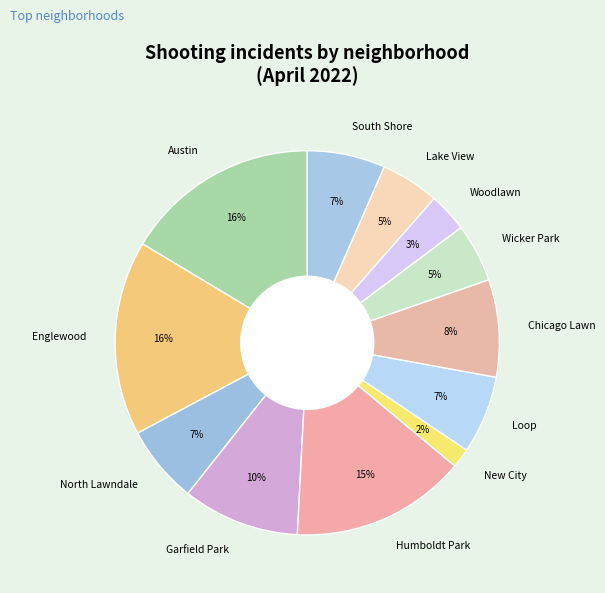

To the nearest percent, what is the combined percentage of Wicker Park and Chicago Lawn?

13%